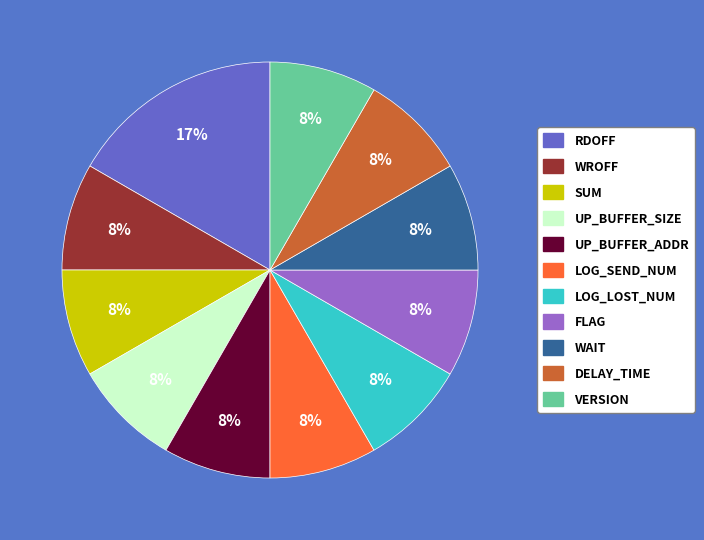

Combined, do SUM and LOG_SEND_NUM account for over 50%?

No